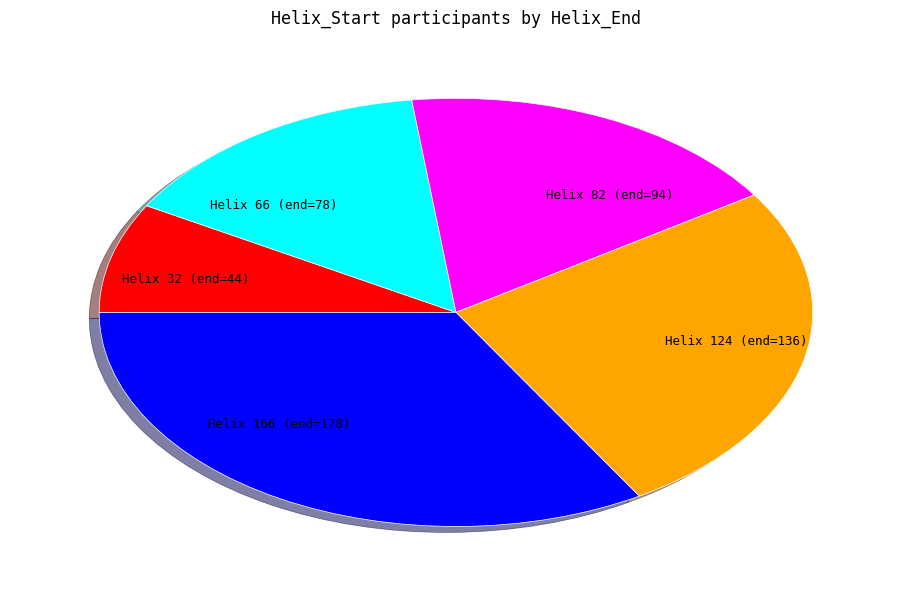

Rank the categories by value from highest to lowest.

Helix 166 (end=178), Helix 124 (end=136), Helix 82 (end=94), Helix 66 (end=78), Helix 32 (end=44)